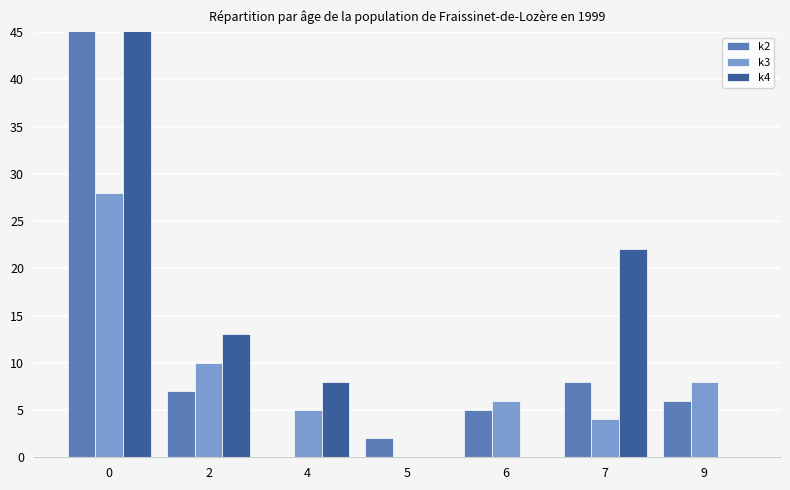

What is the value of the k3 bar at the 6th from the left?

4